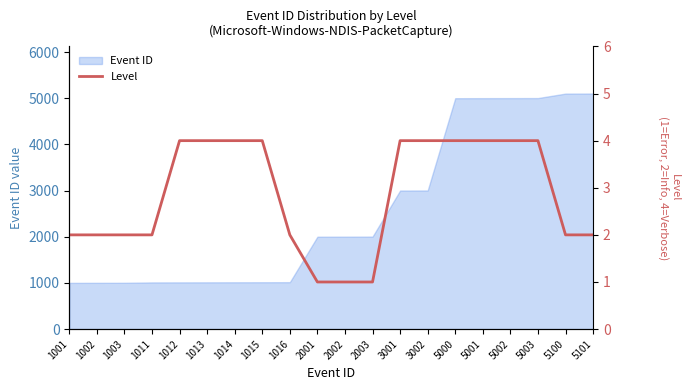

What is the minimum value shown in the chart?

1